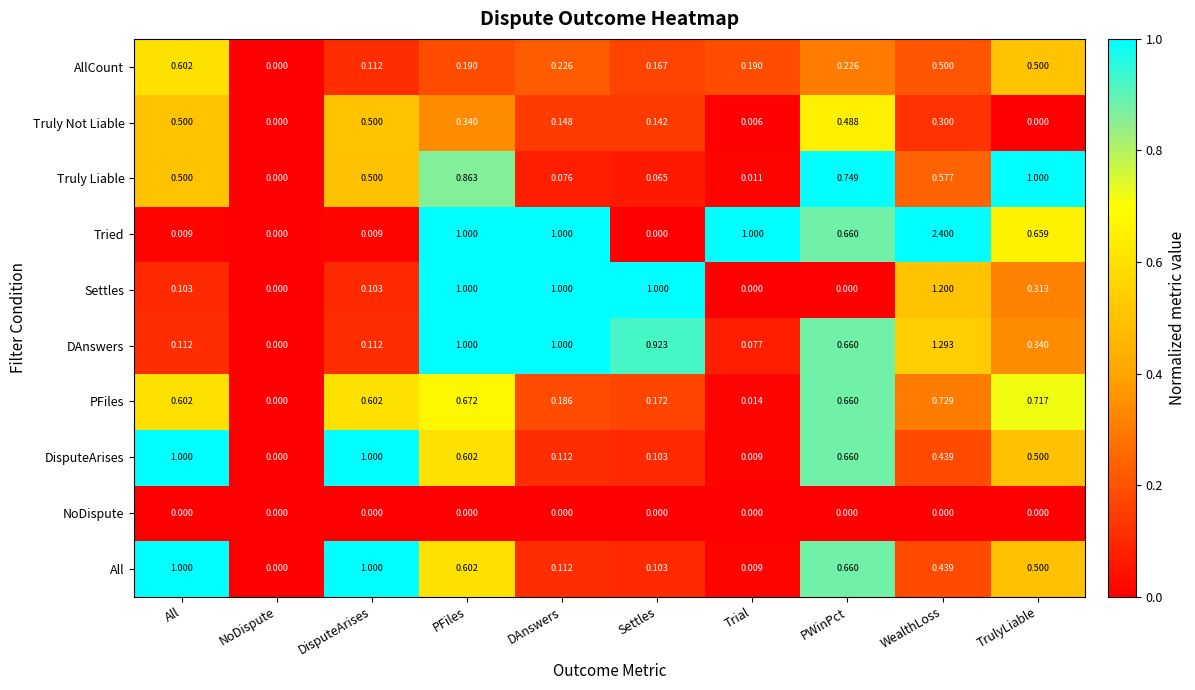

Which series changed the most between NoDispute and PWinPct?

Truly Liable